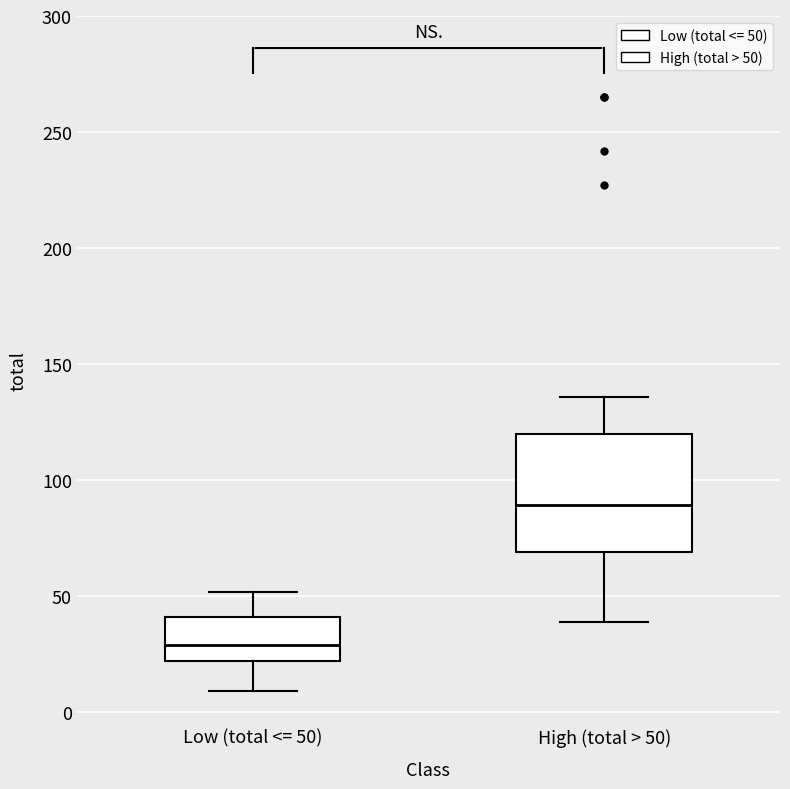

Reading left to right, transcribe this box plot: for each box, give where its median line is, the range the box spans, and where its two whiskers end, as read against the y-axis. The values are not printed on the chart, so give them approximately, as read against the axis.

Low (total <= 50): median 30, box 20 to 40, whiskers 10 to 50
High (total > 50): median 90, box 70 to 120, whiskers 40 to 135